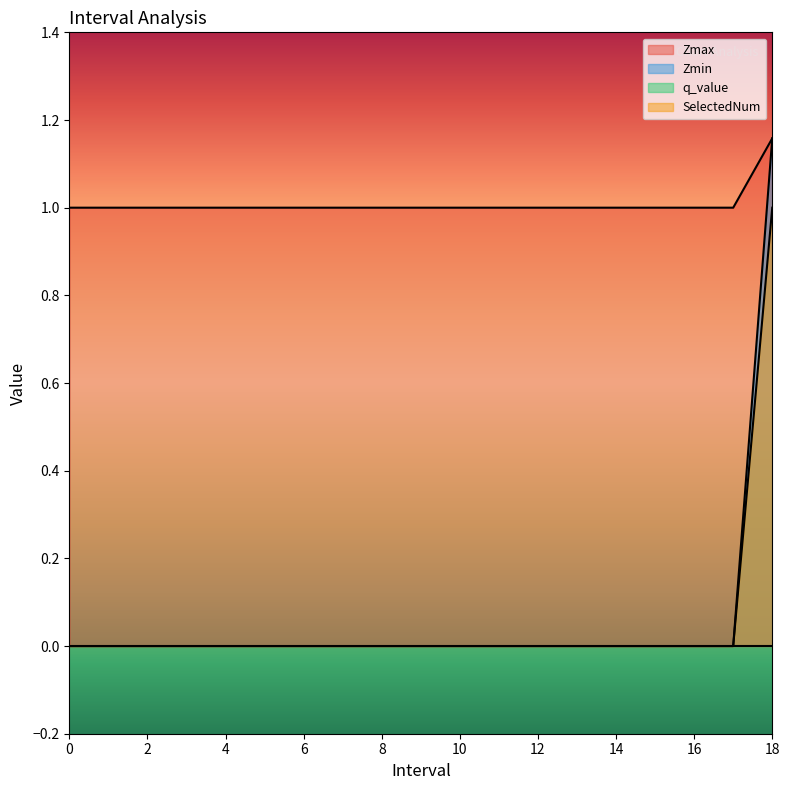

List the labels in order of Zmax value, largest first.

18.0, 0, 1, 2, 3, 4, 5, 6, 7, 8, 9, 10, 11, 12, 13, 14, 15, 16, 17